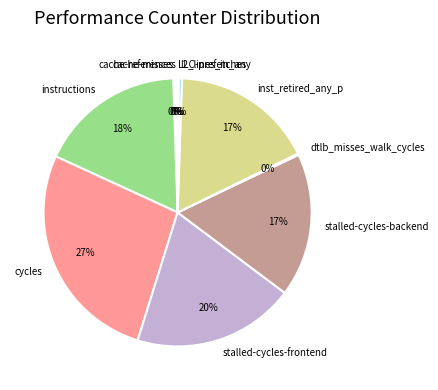

Which has a higher value, l2_lines_in_any or cycles?

cycles